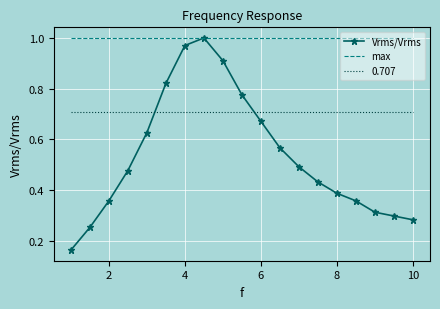

Which series has the widest spread of values?

Vrms/Vrms